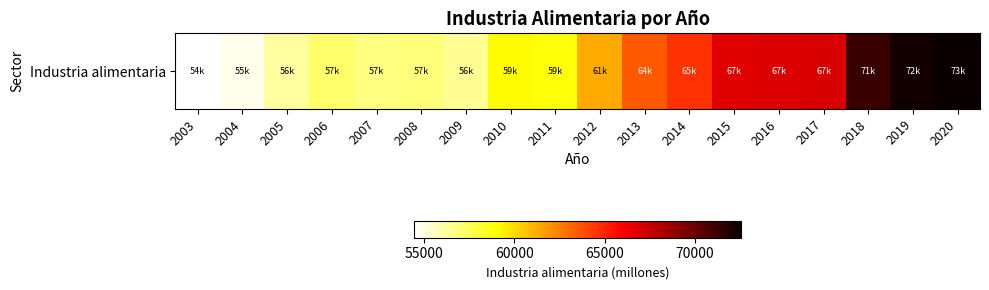

What is the difference between the maximum and minimum values?

18103.8